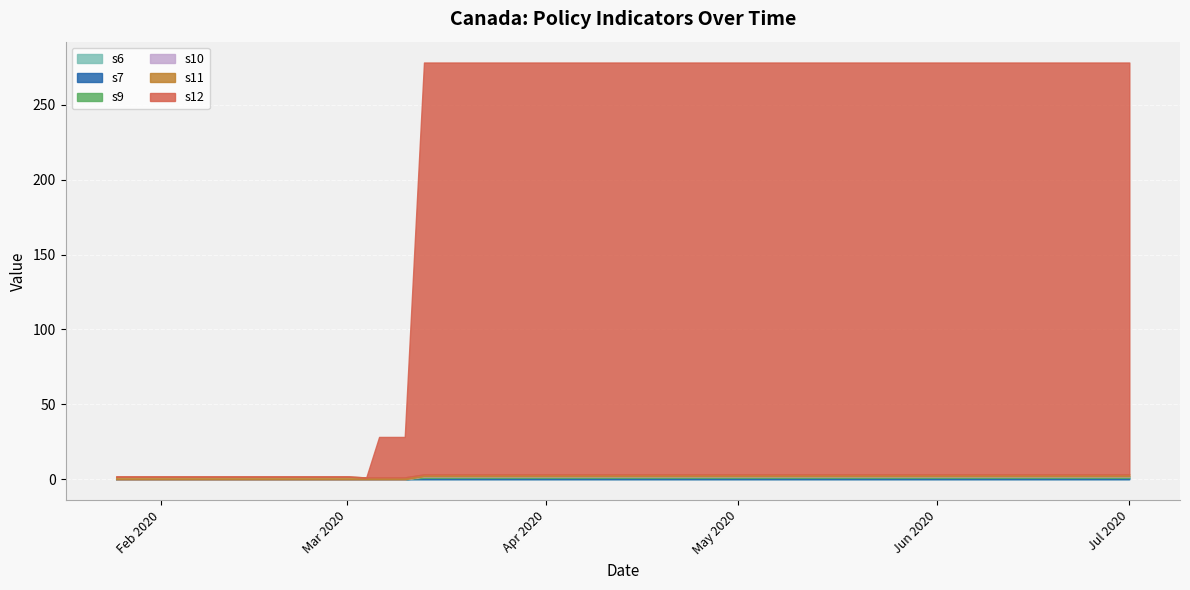

What is the difference between the maximum and minimum values in the s12 series?

275.0